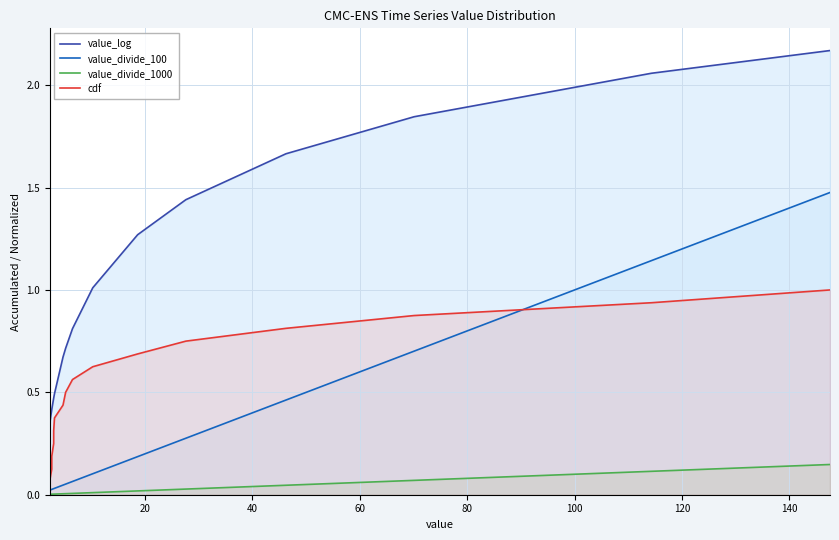

Which series has the largest total across all categories?

value_log